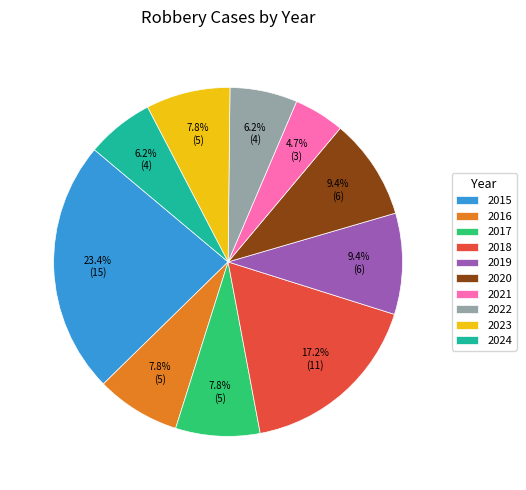

What percentage is the 2016 slice, to the nearest percent?

8%